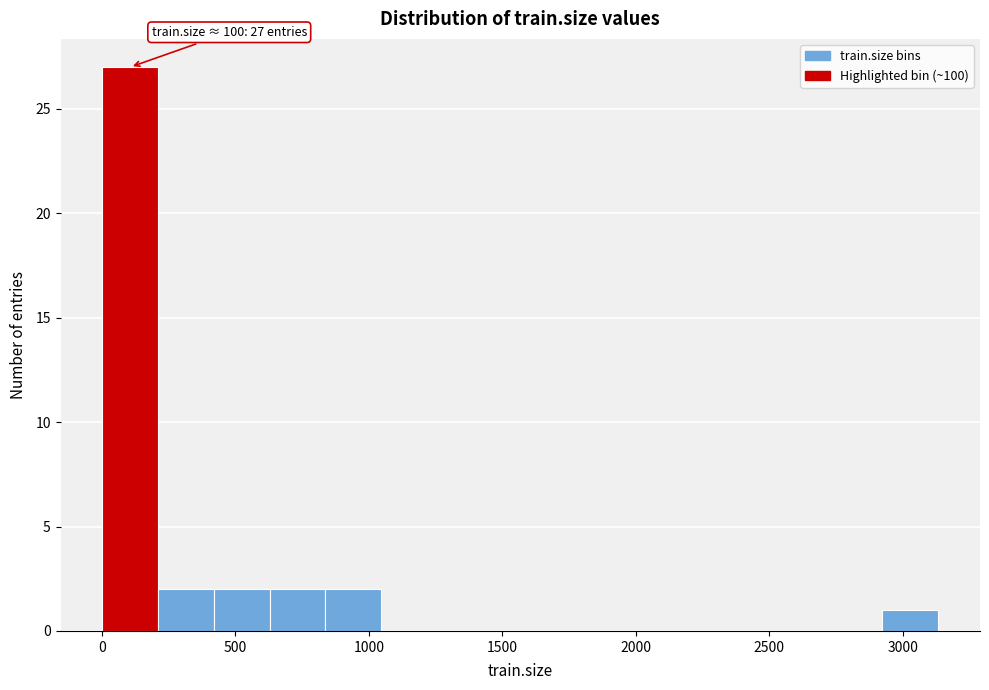

Over which range of the x-axis is the bar tallest?

0 to 200